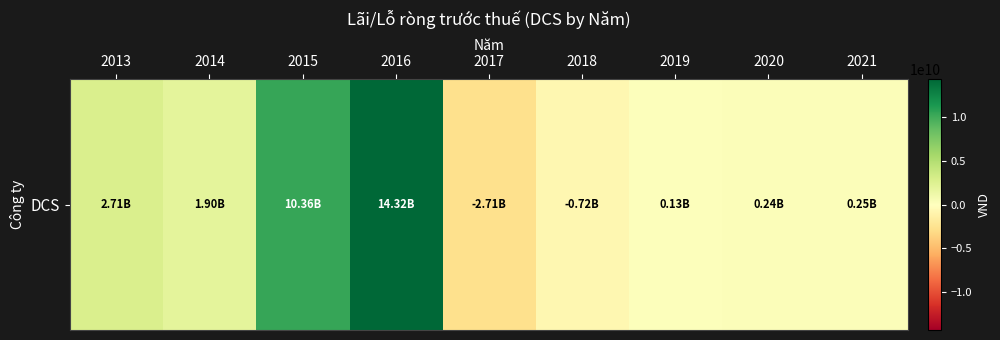

What is the average value?

2943433987